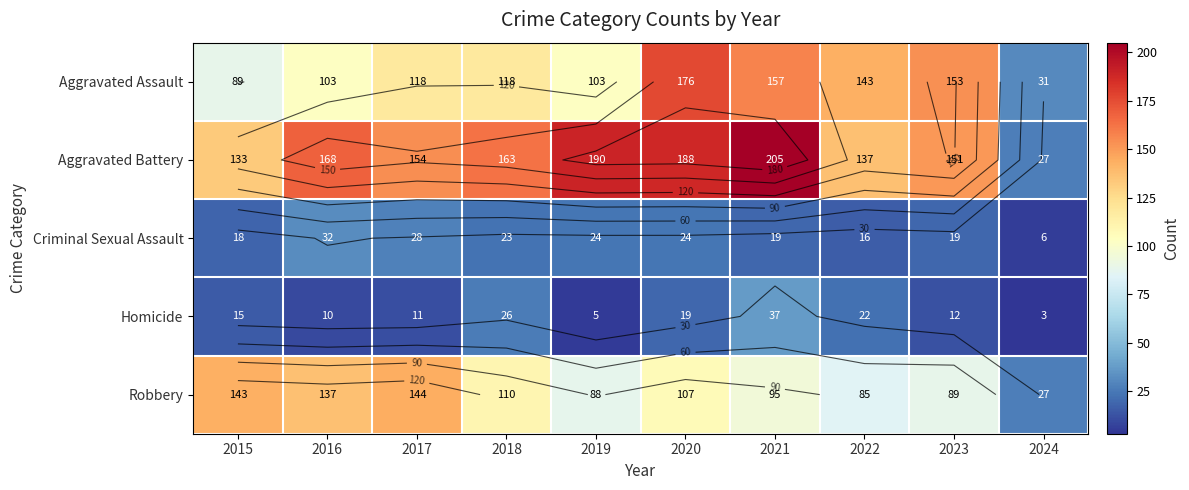

Which series has the largest total across all categories?

Aggravated Battery